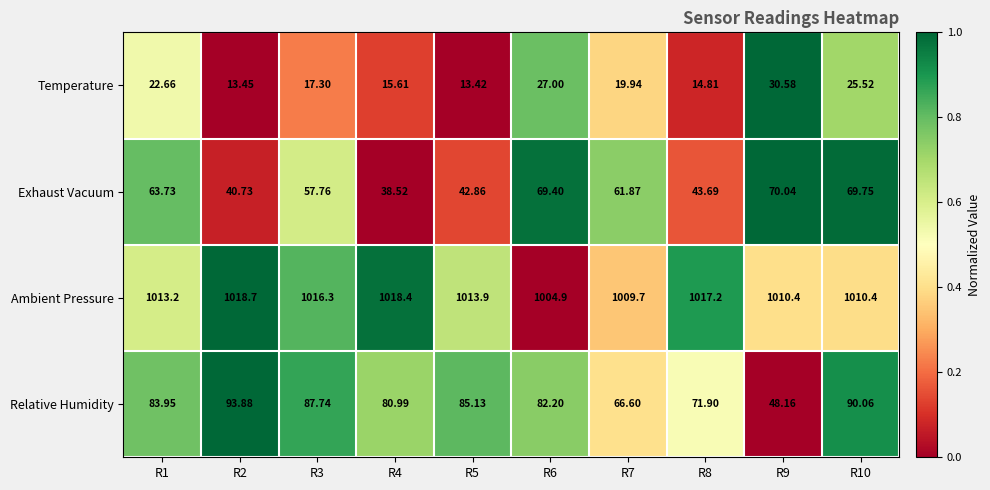

Which series has the widest spread of values?

Relative Humidity